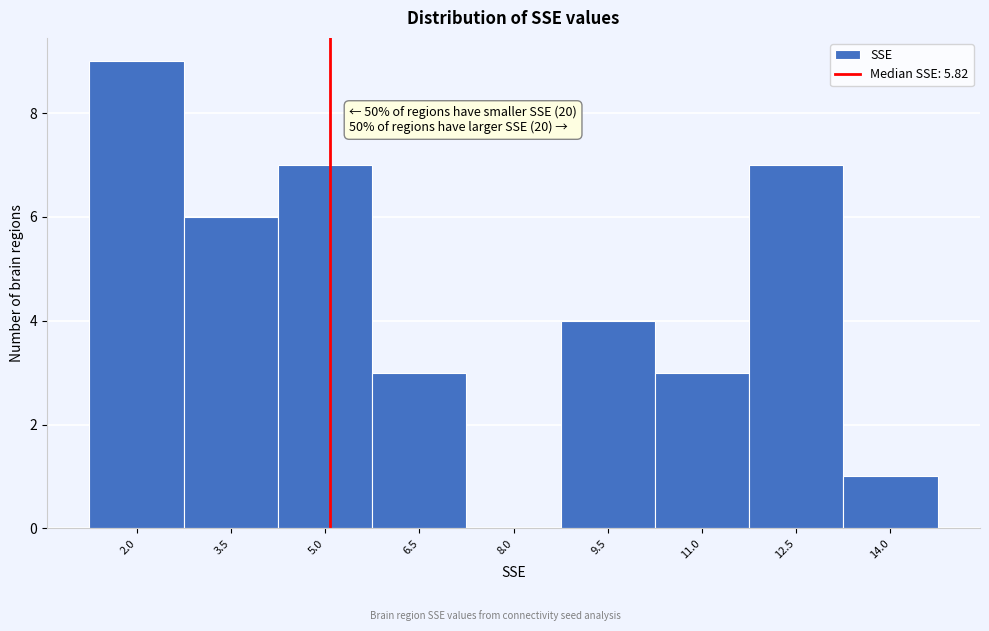

Reading left to right, list all the values displayed in this chart.

2.0=9	3.5=6	5.0=7	6.5=3	8.0=0	9.5=4	11.0=3	12.5=7	14.0=1